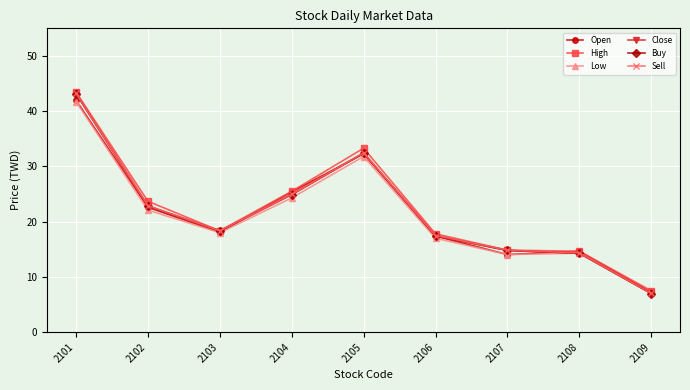

The Close series shows 7.4 at 2106. True or false?

False